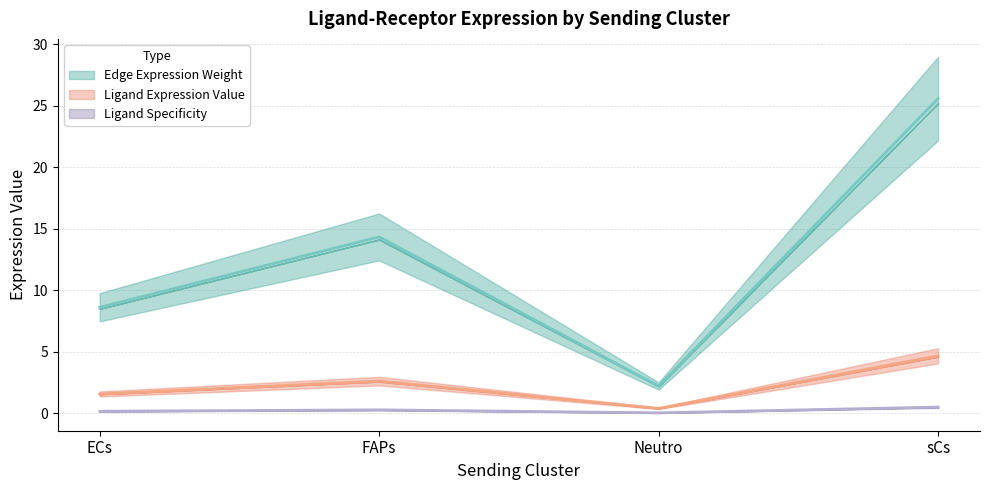

Which series has the largest range (max minus min)?

Ligand derived specificity of average expression value